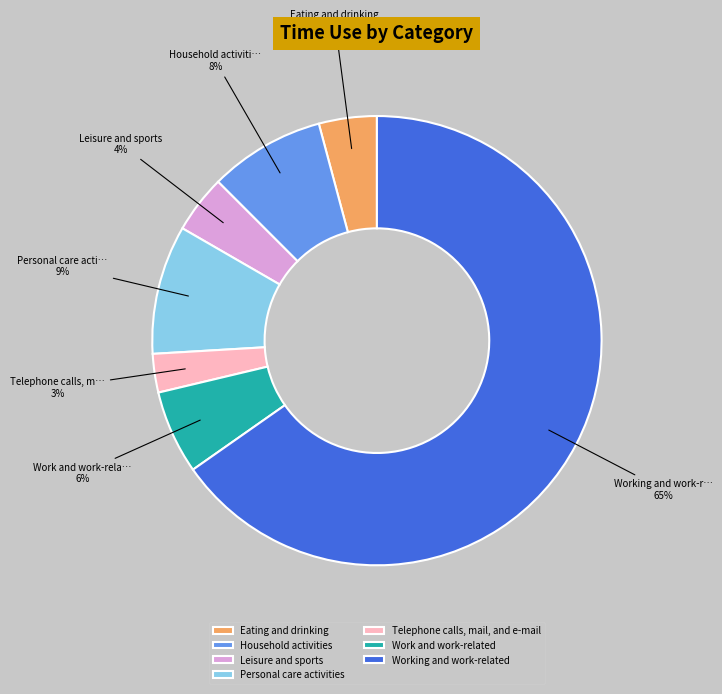

How many segments does this pie chart have?

7